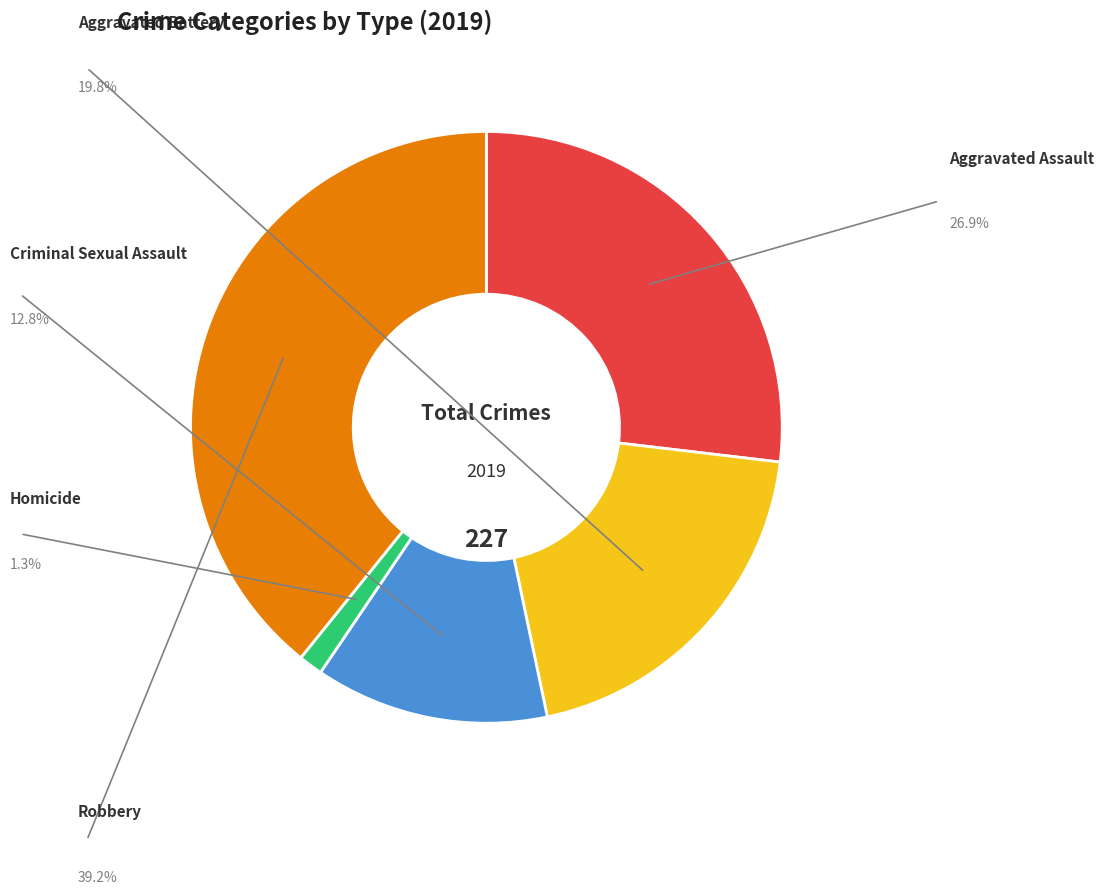

Rank the categories by value from lowest to highest.

Homicide, Criminal Sexual Assault, Aggravated Battery, Aggravated Assault, Robbery